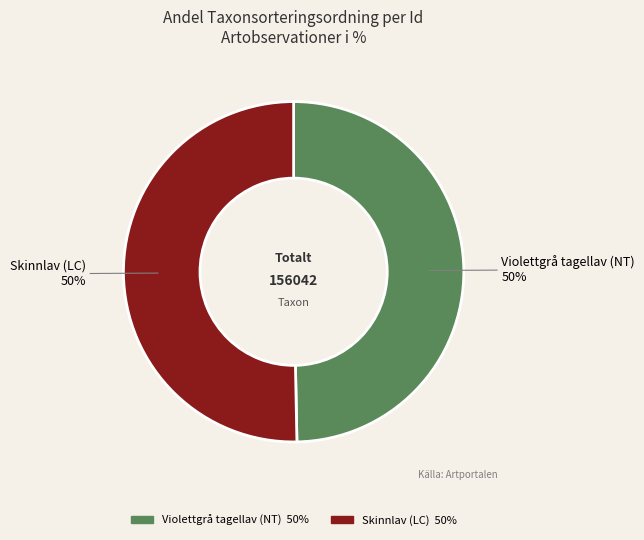

Is it true that Violettgrå tagellav (NT) is 50% of the pie?

True